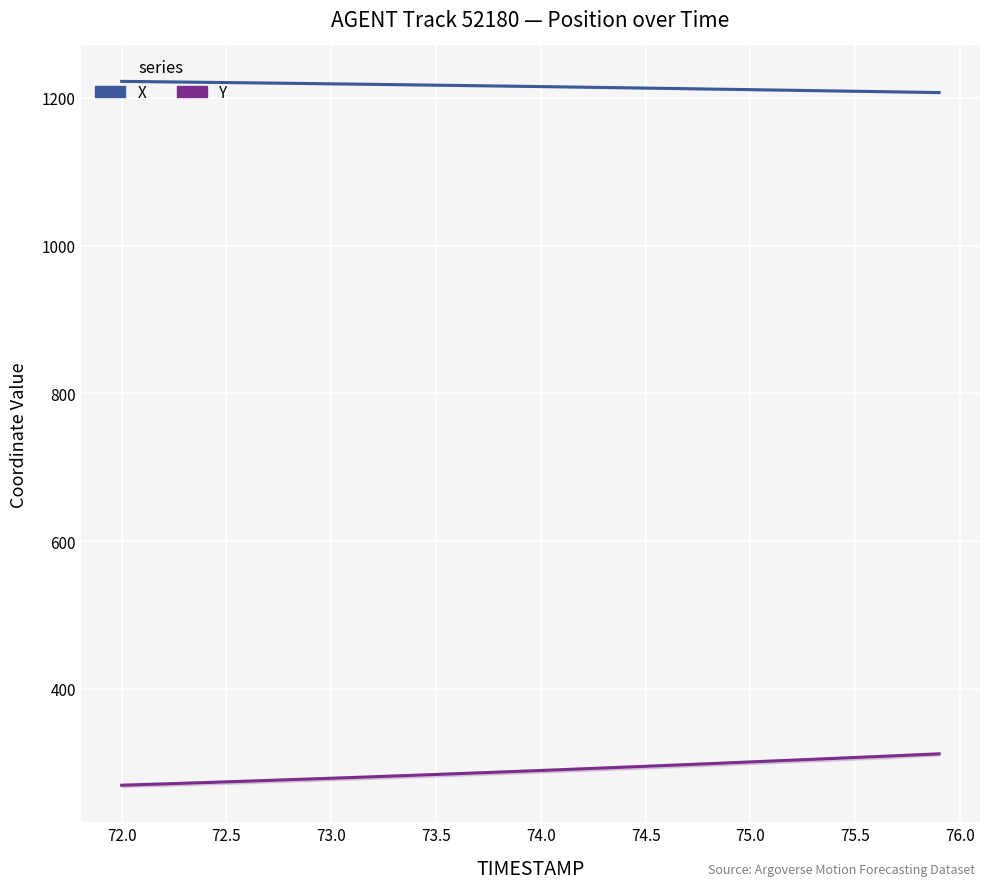

True or false: X and Y cross at least once.

False